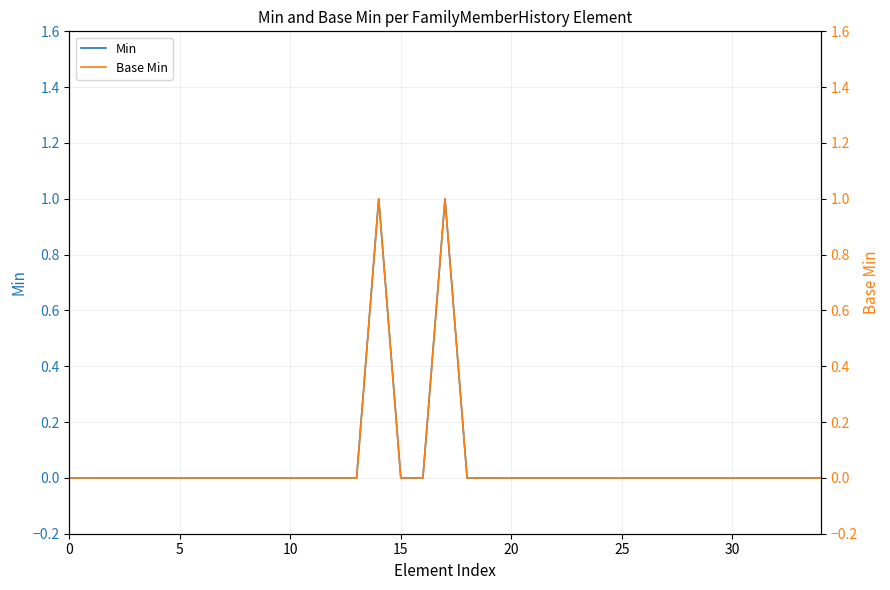

True or false: Min has more than 2 points higher than both neighbors.

False